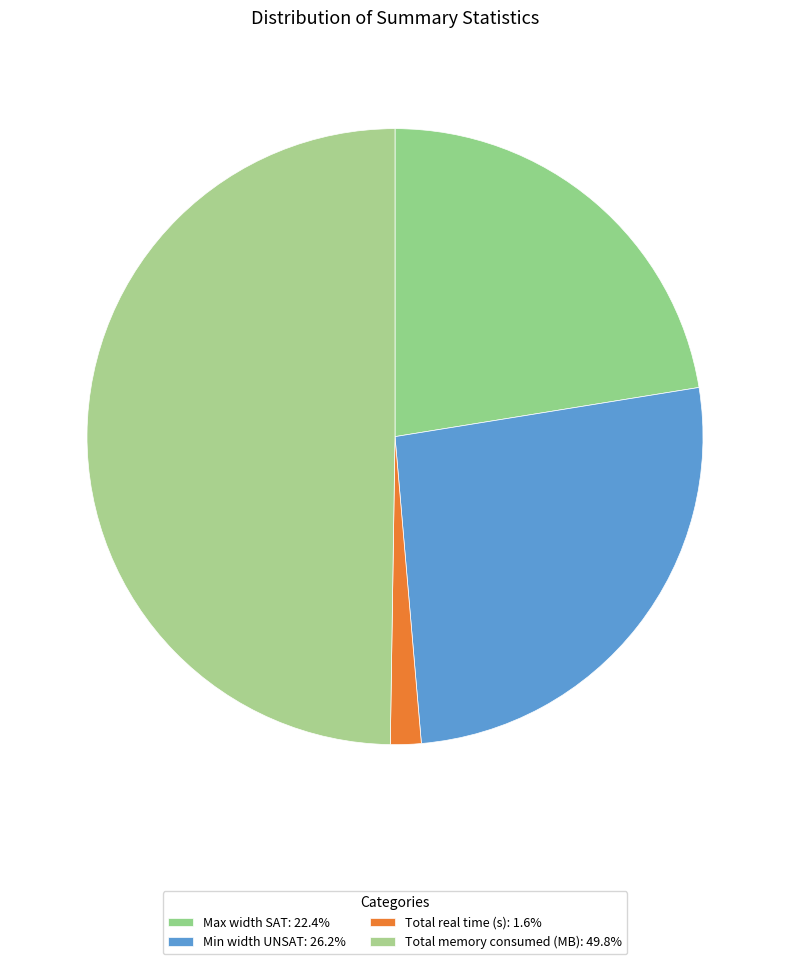

To the nearest percent, what is the difference between the Total memory consumed (MB) and Max width SAT slice percentages?

27%